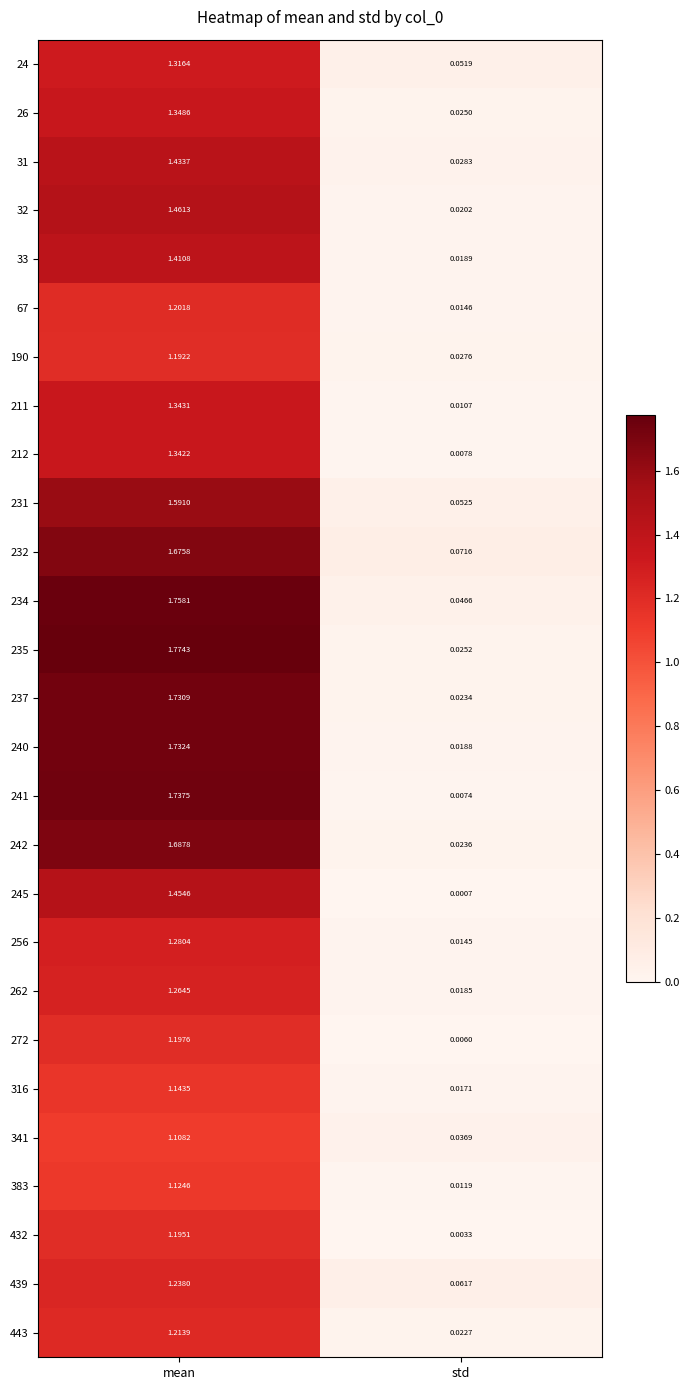

At which category is the sum across all series the highest?

mean